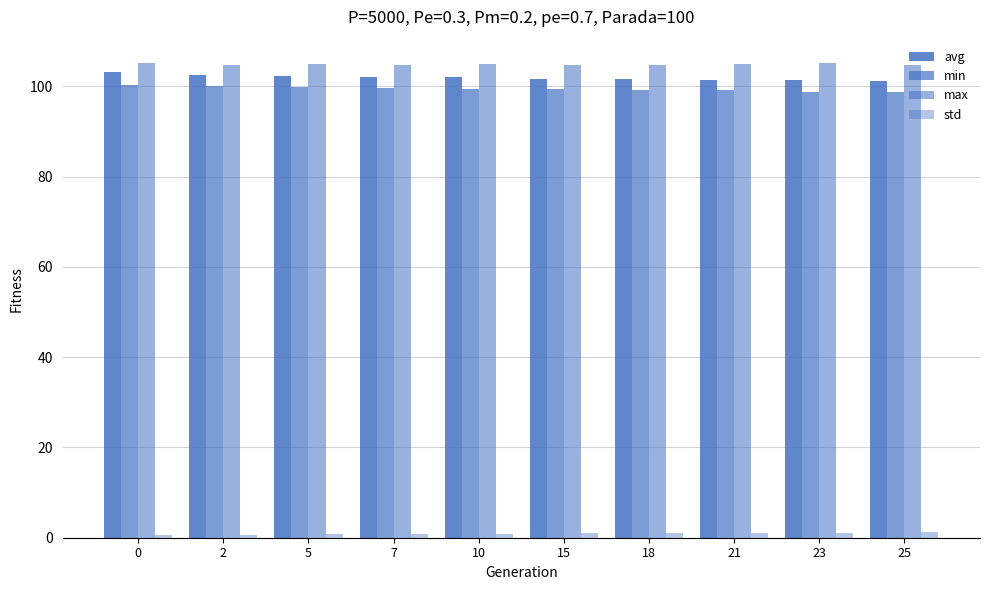

Does the chart contain any negative values?

No